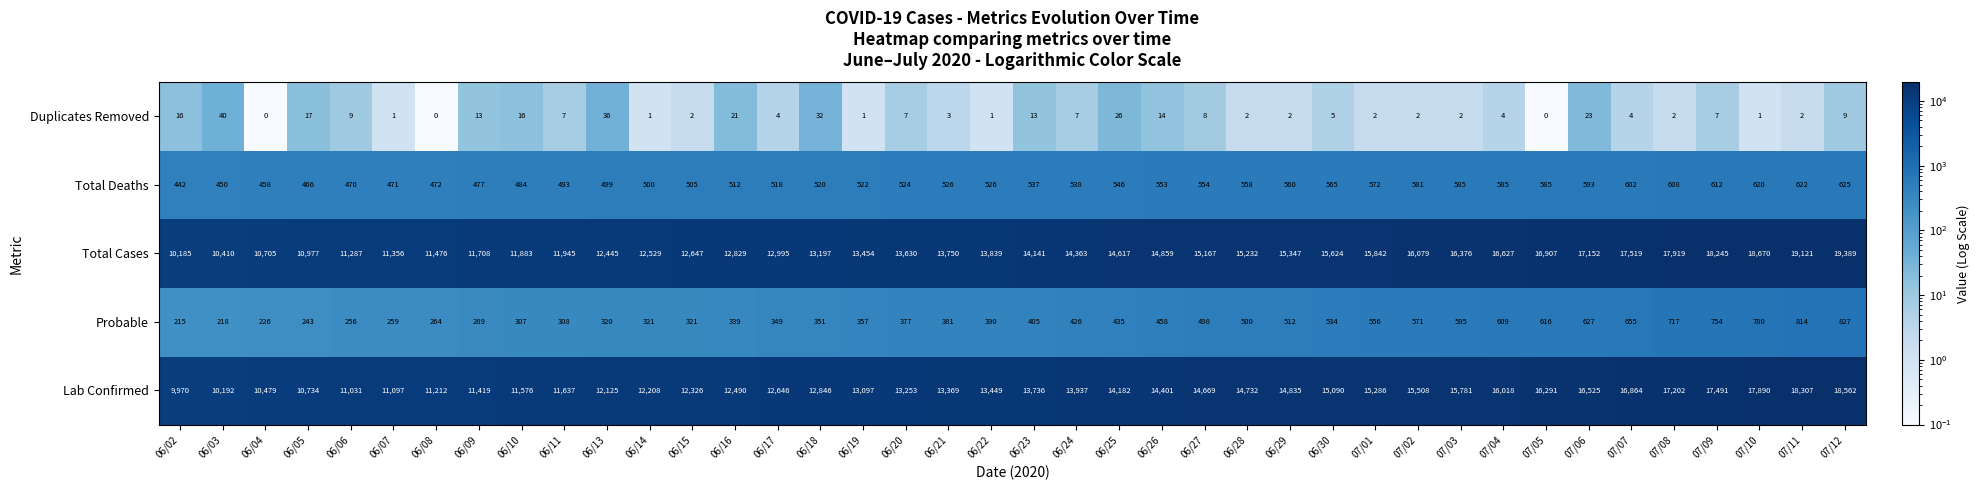

What is the average value of the Total Deaths series?

536